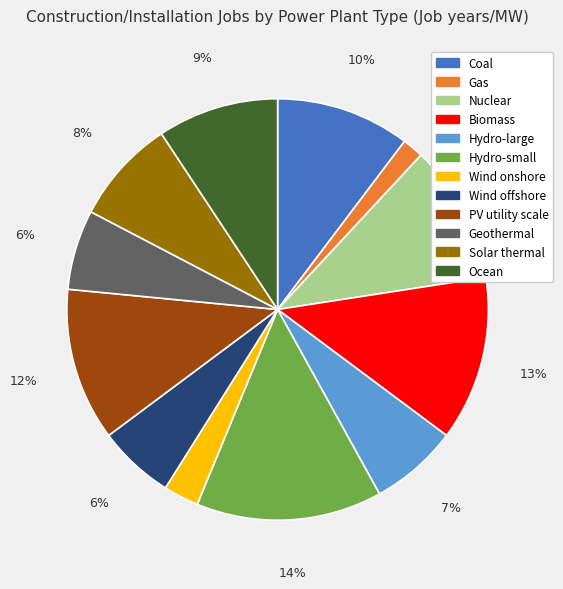

Count the number of slices in the pie.

12